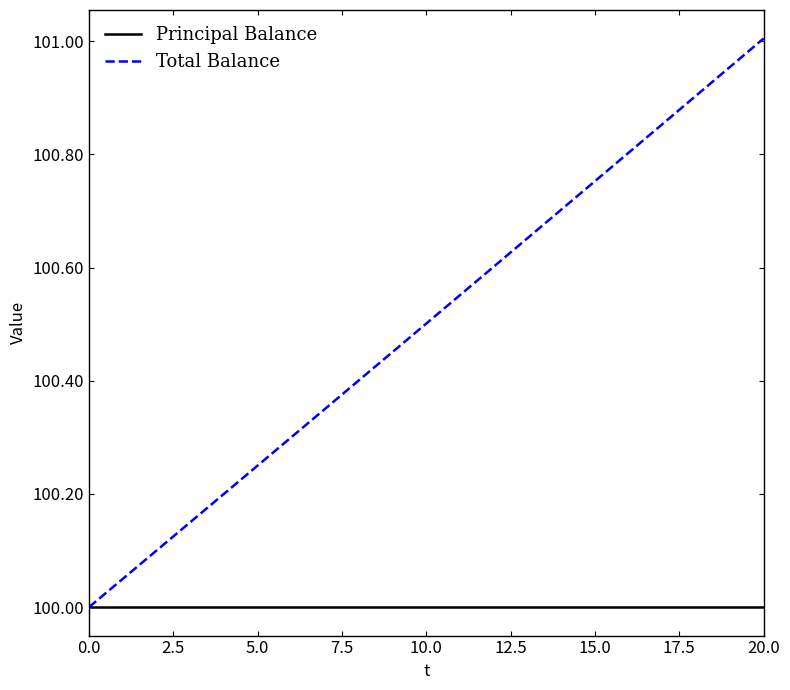

Which series has the largest total across all categories?

Total Balance